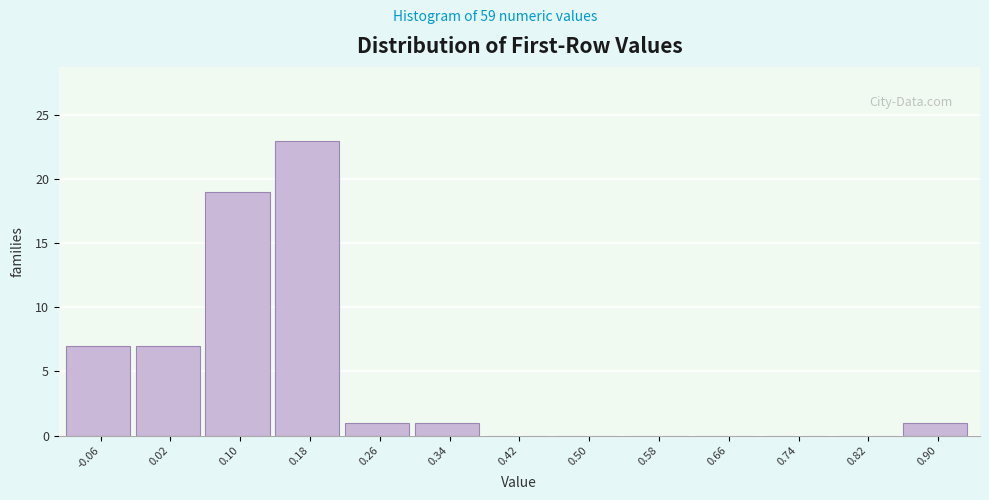

Which range on the x-axis has the tallest bar?

0.14 to 0.22